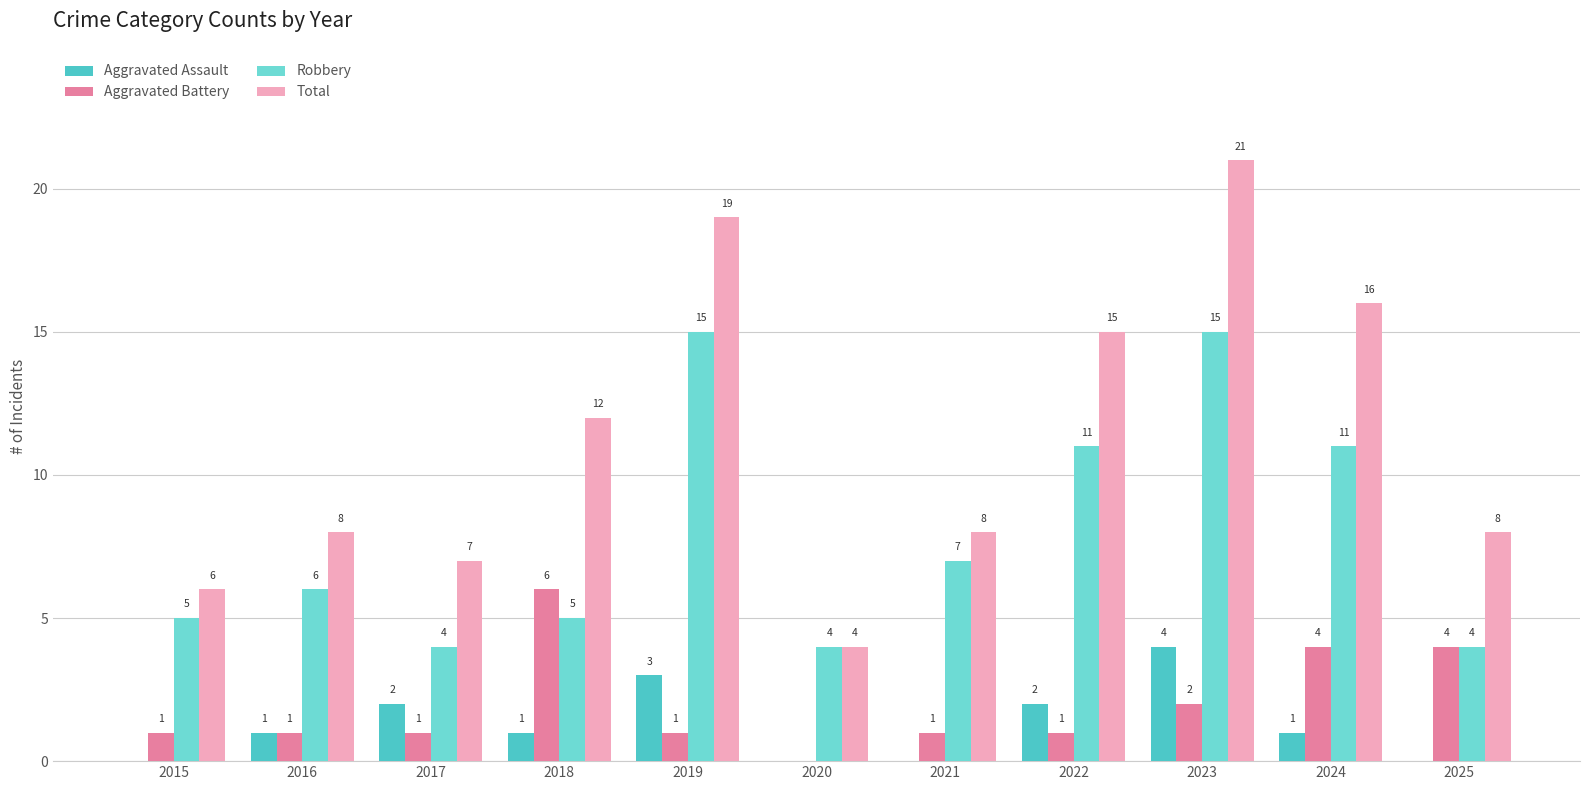

Is the value of Robbery at 2025 greater than the value of Aggravated Assault at 2025?

Yes